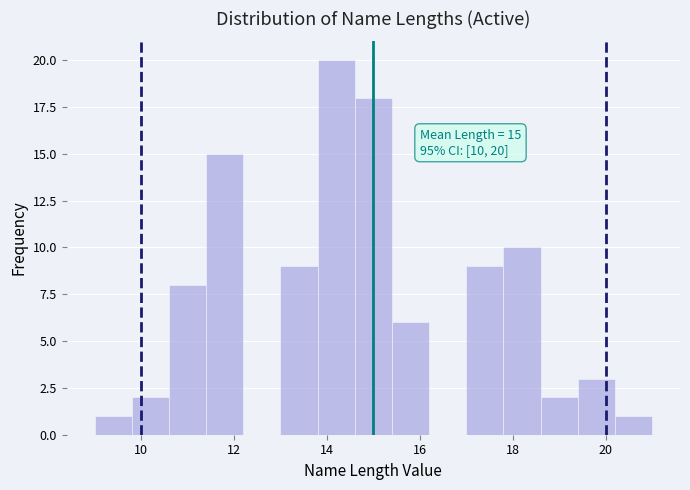

Over which range of the x-axis is the bar tallest?

13.8 to 14.6